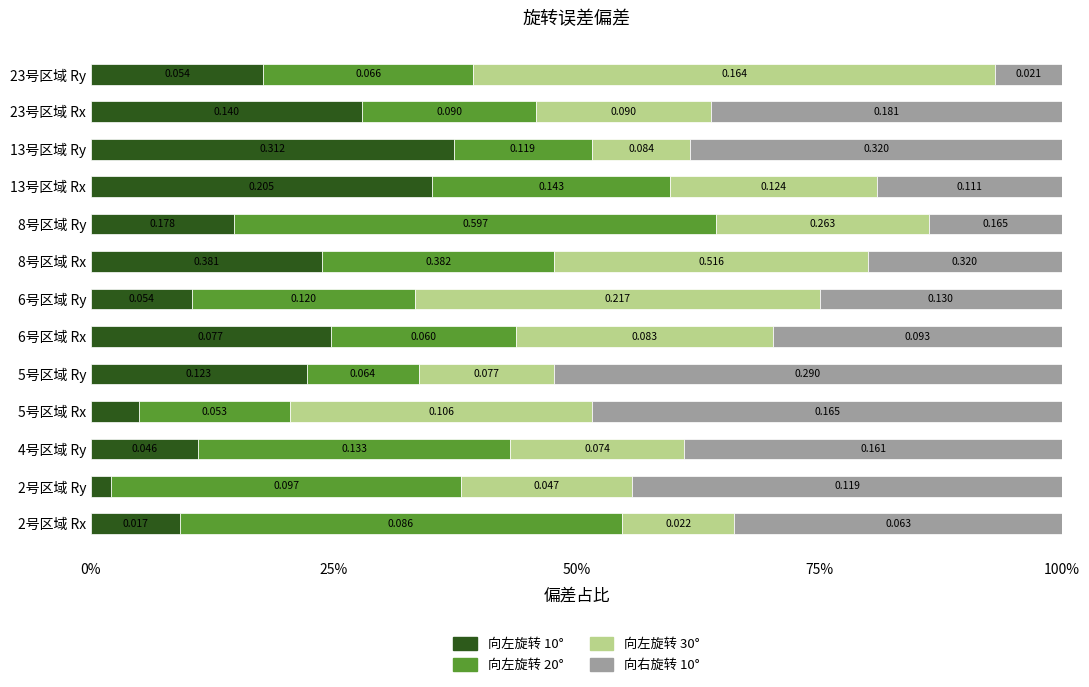

What are all the series names shown in the legend?

向左旋转 10°, 向左旋转 20°, 向左旋转 30°, 向右旋转 10°